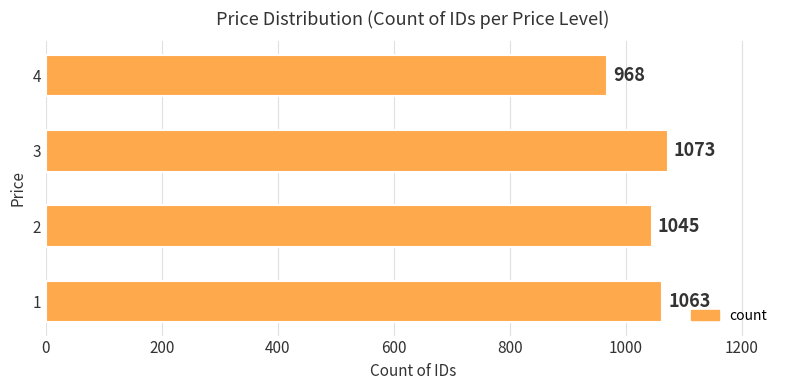

Are the bars grouped side by side (vs. stacked)?

No